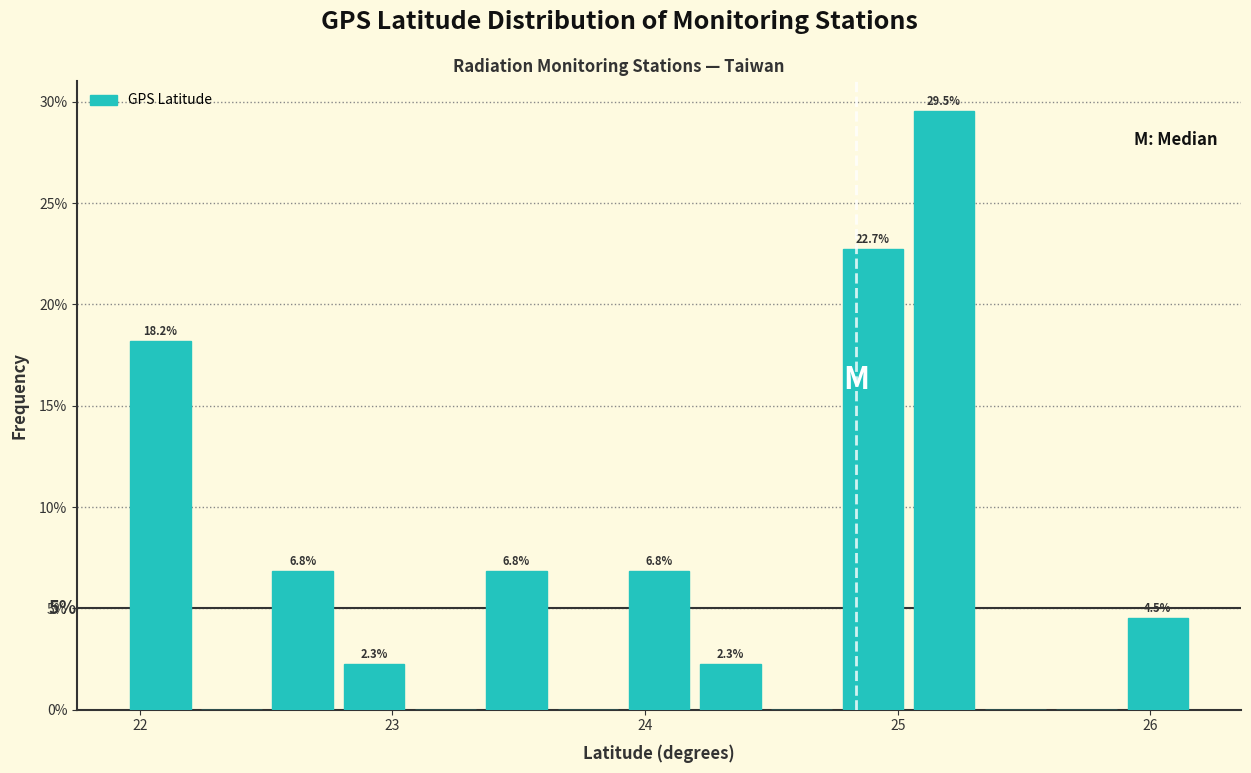

Around what value on the x-axis is the tallest bar? Give the approximate position of its centre, as read against the axis.

25.2